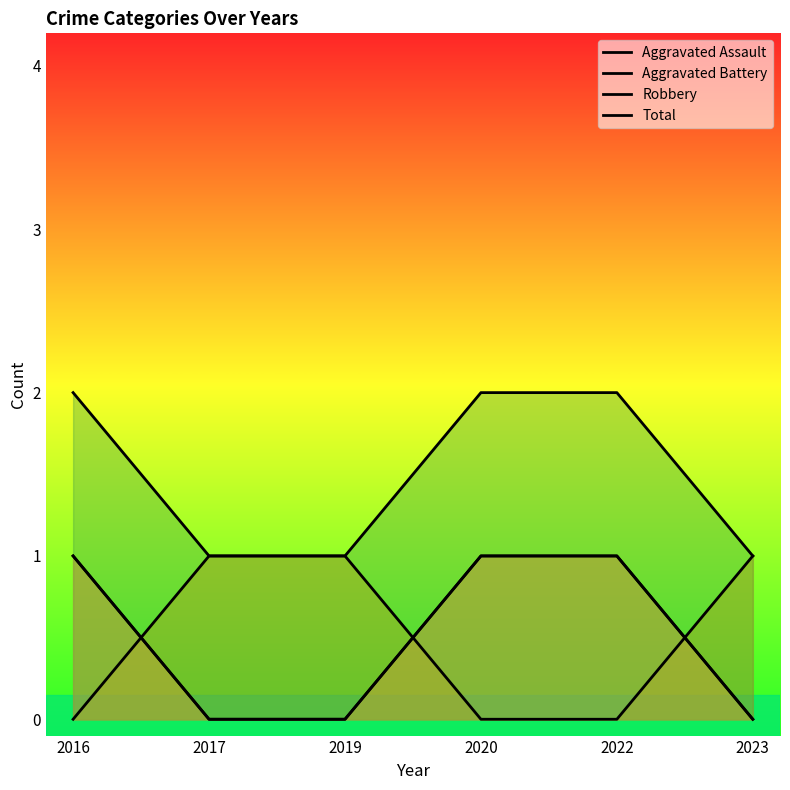

True or false: Aggravated Assault has more than 0 points higher than both neighbors.

False